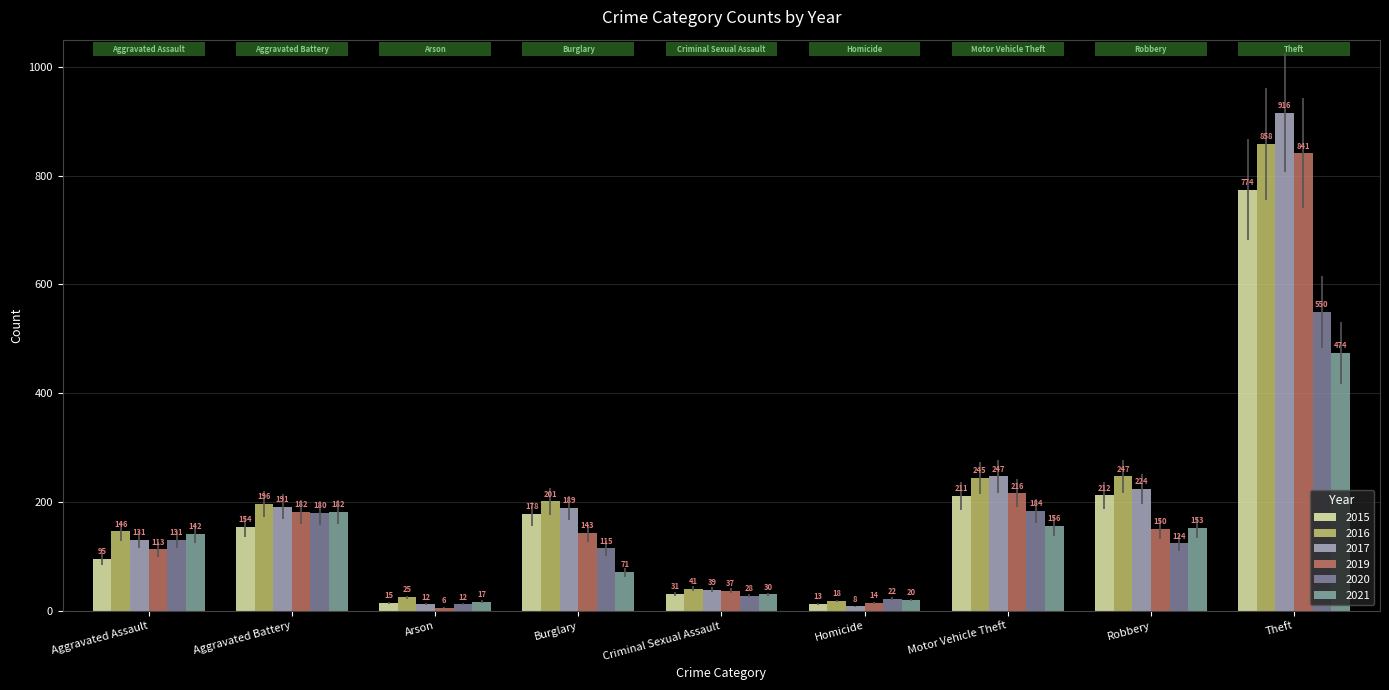

At which label is 2016 closest to 438?

Robbery